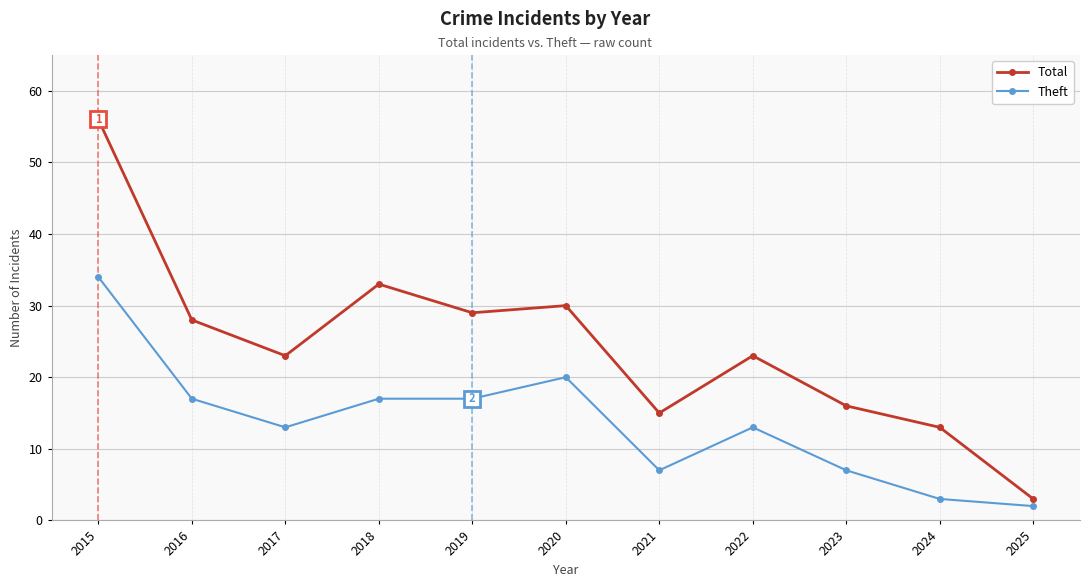

What is the spread (max minus min) of values at 2025?

1